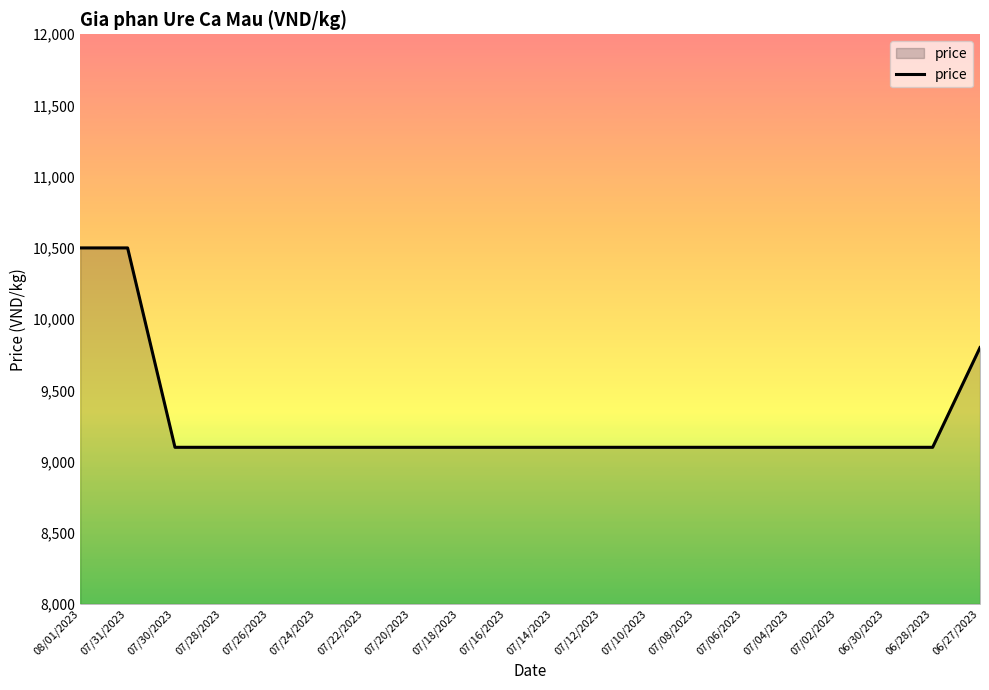

The chart shows a value of 6266 at 07/06/2023. True or false?

False